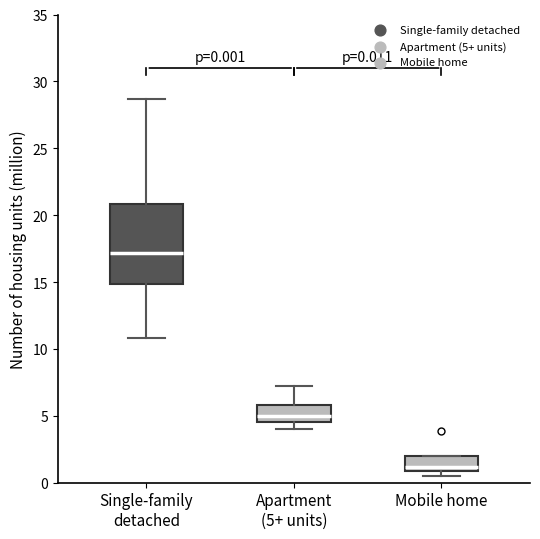

Comparing the boxes themselves (not the whiskers), which one is the tallest?

Single-family detached